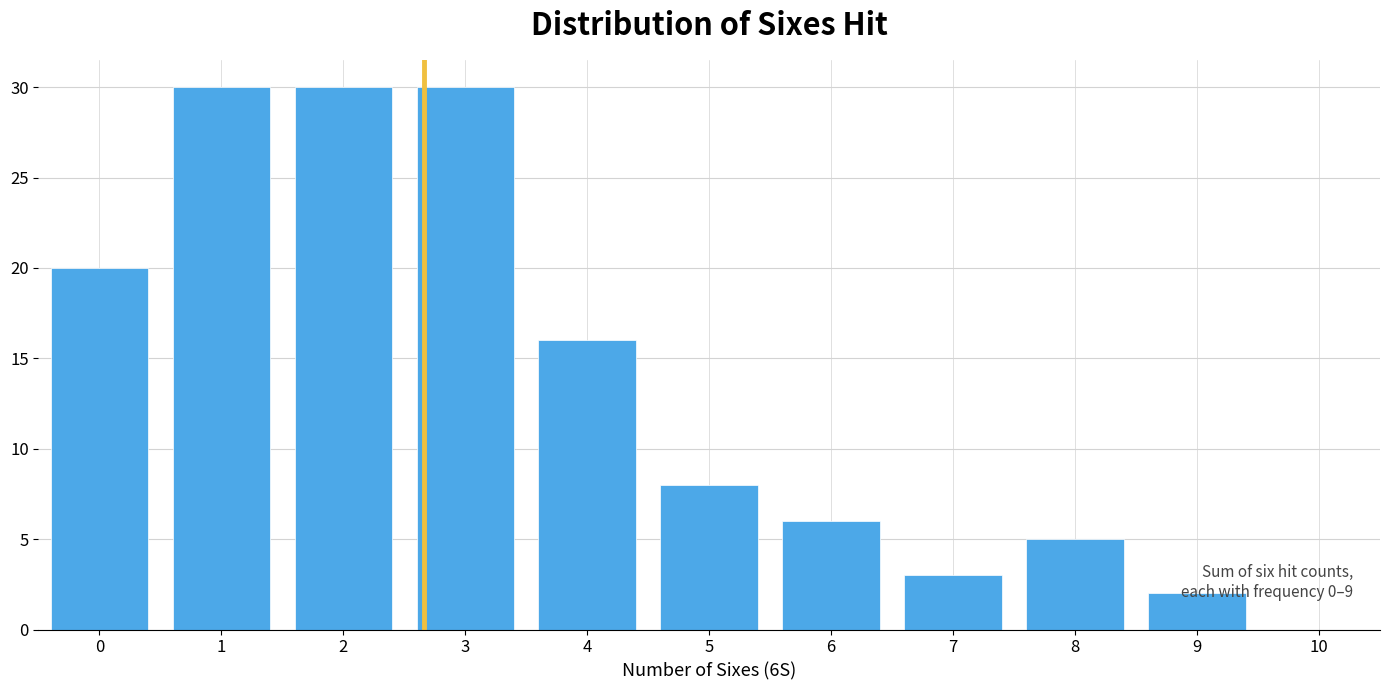

What is the sum of the values at 1 and 7?

33